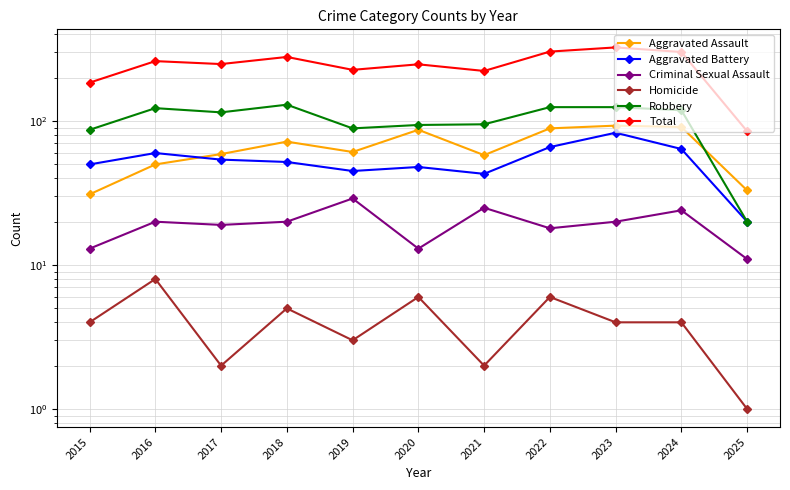

True or false: Aggravated Battery and Homicide intersect in this chart.

False